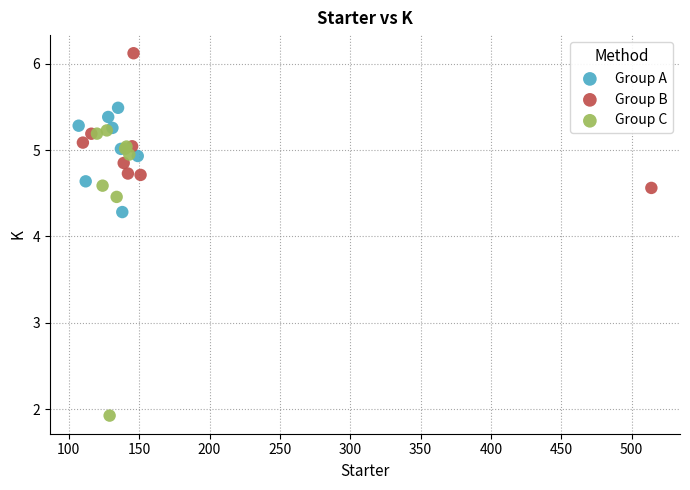

Which series reaches the maximum Y coordinate?

Group B